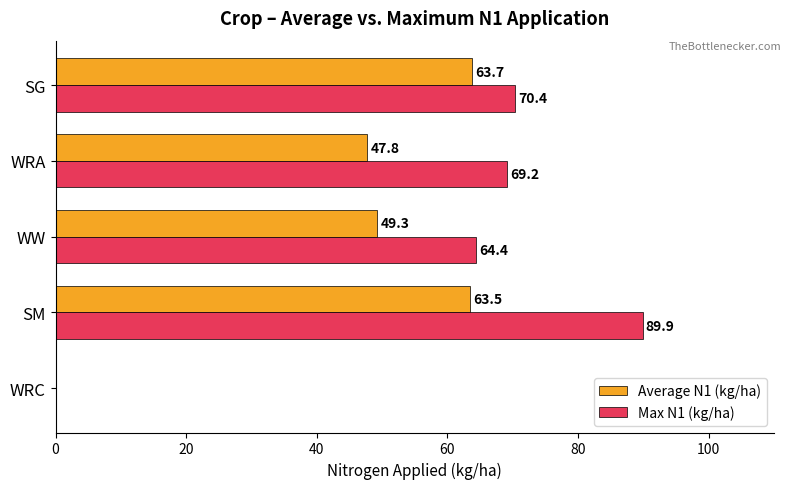

What is the total value across all series at SM?

153.4